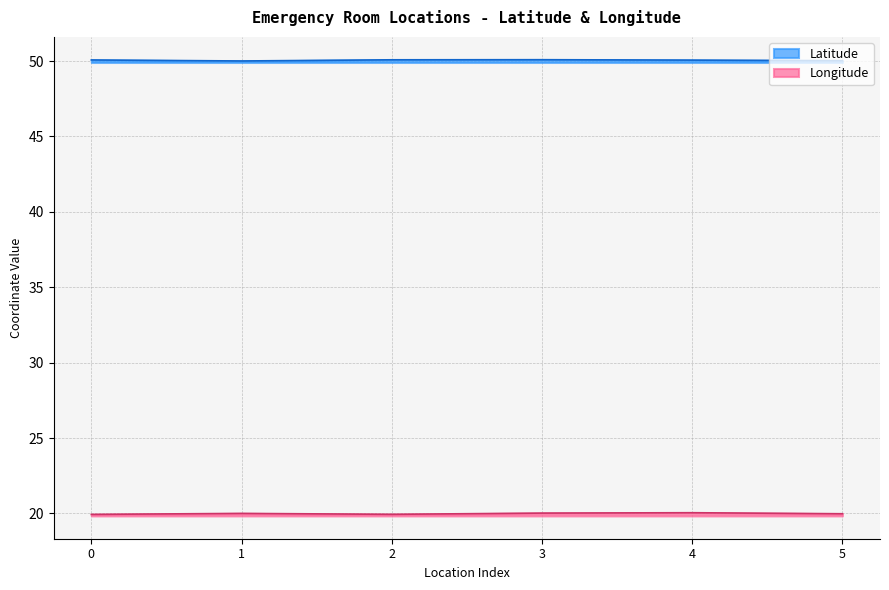

What is the difference between the maximum and minimum values in the Longitude series?

0.1